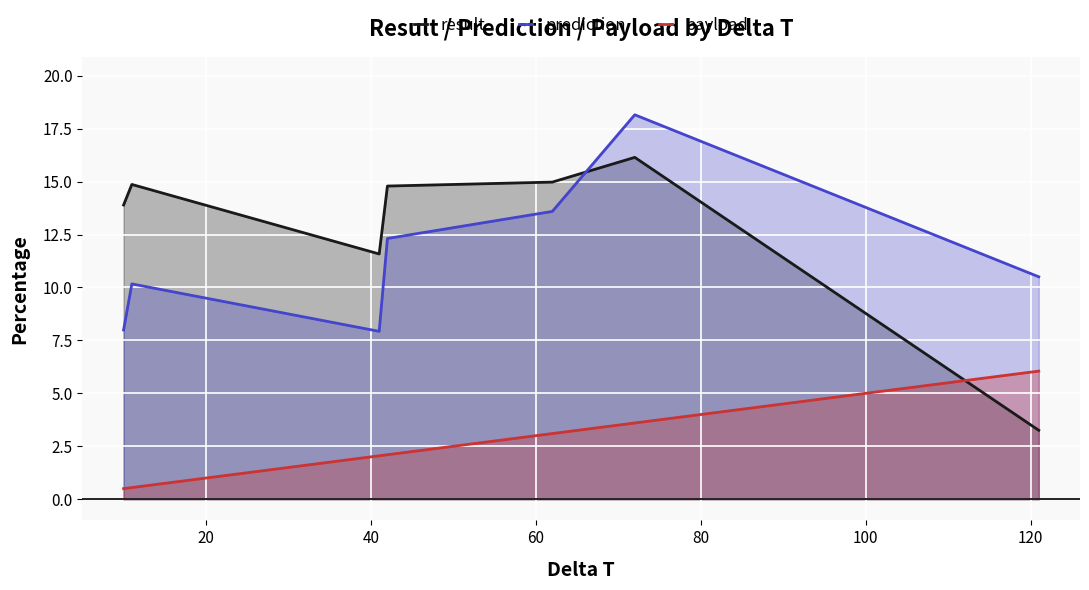

True or false: payload and prediction cross at least once.

False